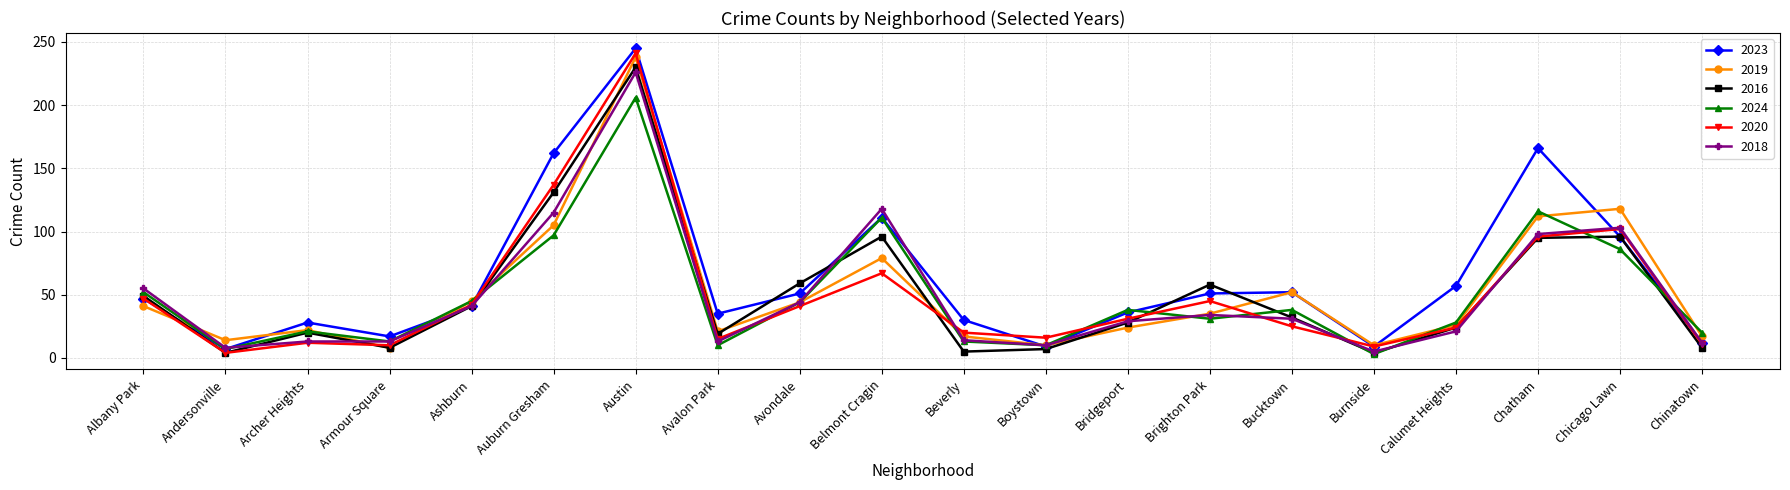

What is the minimum value shown in the chart?

3